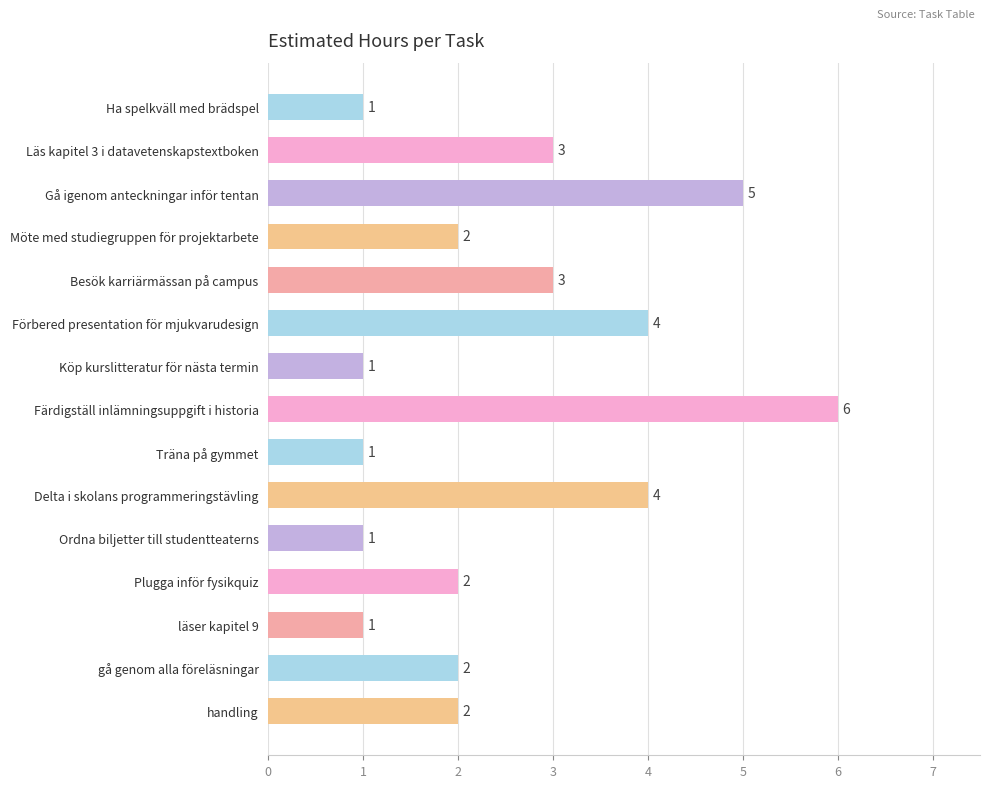

What is the sum of the values at Ordna biljetter till studentteaterns and handling?

3